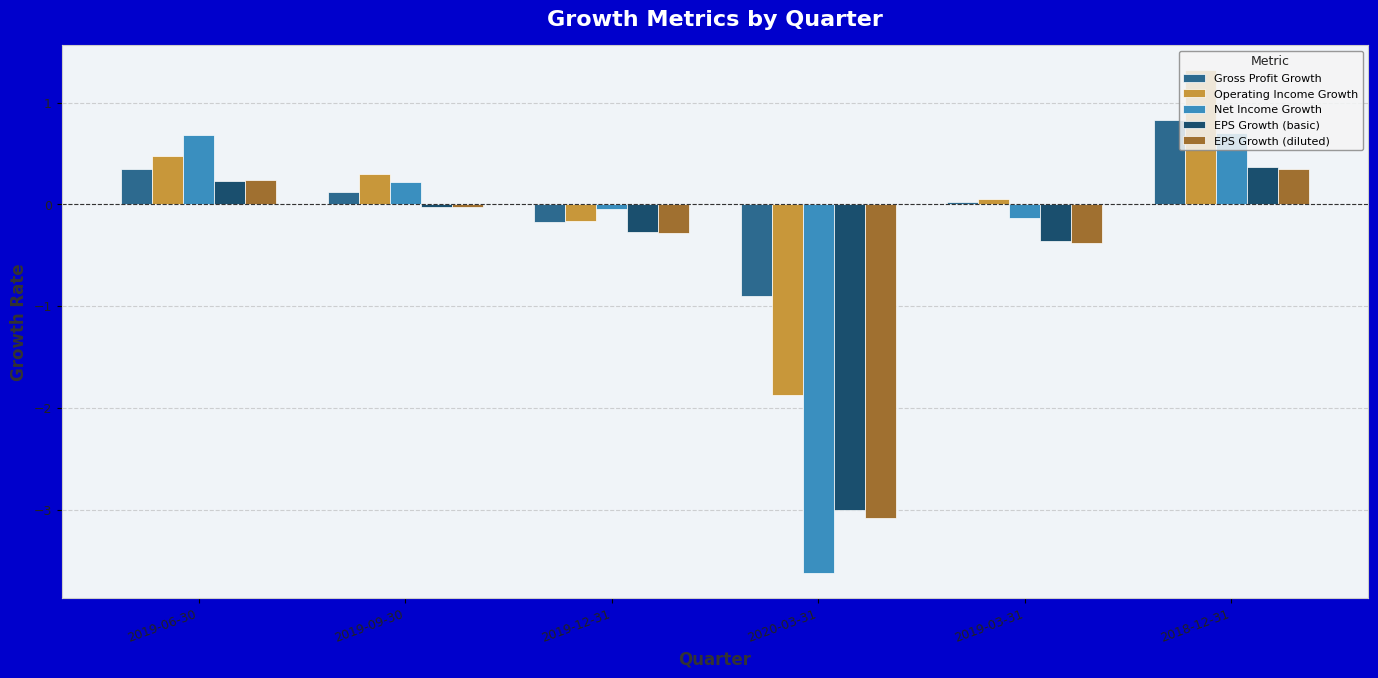

What position from the left is 2019-03-31?

5